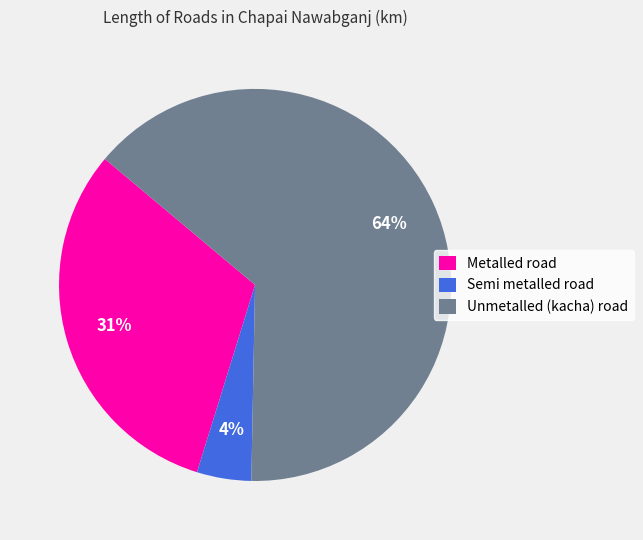

To the nearest percent, what percentage of the pie is Metalled road?

31%